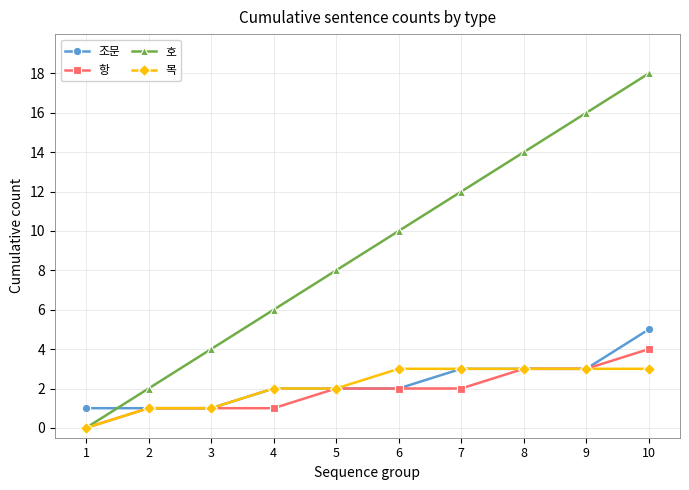

Between which two adjacent categories do 호 and 조문 first intersect?

1 and 2